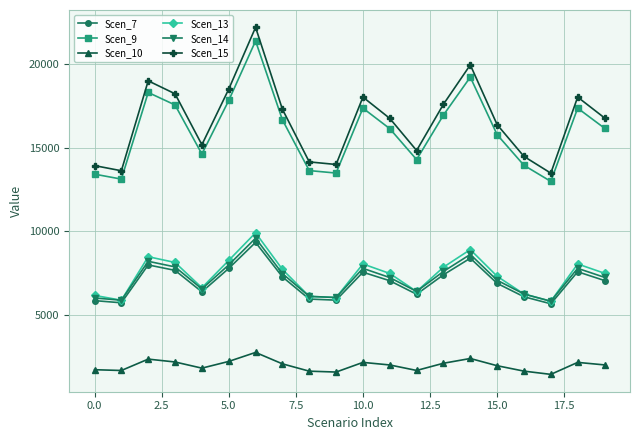

True or false: Scen_9 and Scen_7 cross at least once.

False